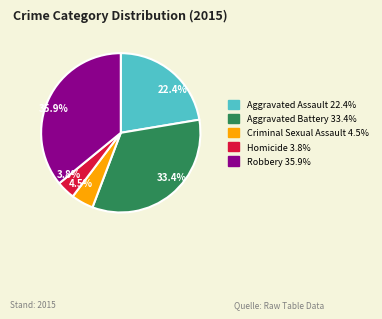

How many slices are in this pie chart?

5